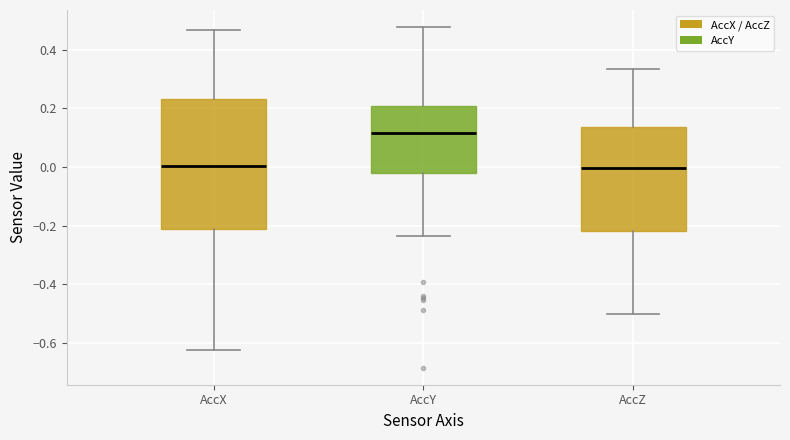

Reading left to right, transcribe this box plot: for each box, give where its median line is, the range the box spans, and where its two whiskers end, as read against the y-axis. The values are not printed on the chart, so give them approximately, as read against the axis.

AccX: median 0.00, box -0.22 to 0.24, whiskers -0.62 to 0.46
AccY: median 0.12, box -0.02 to 0.20, whiskers -0.24 to 0.48
AccZ: median 0.00, box -0.22 to 0.14, whiskers -0.50 to 0.34